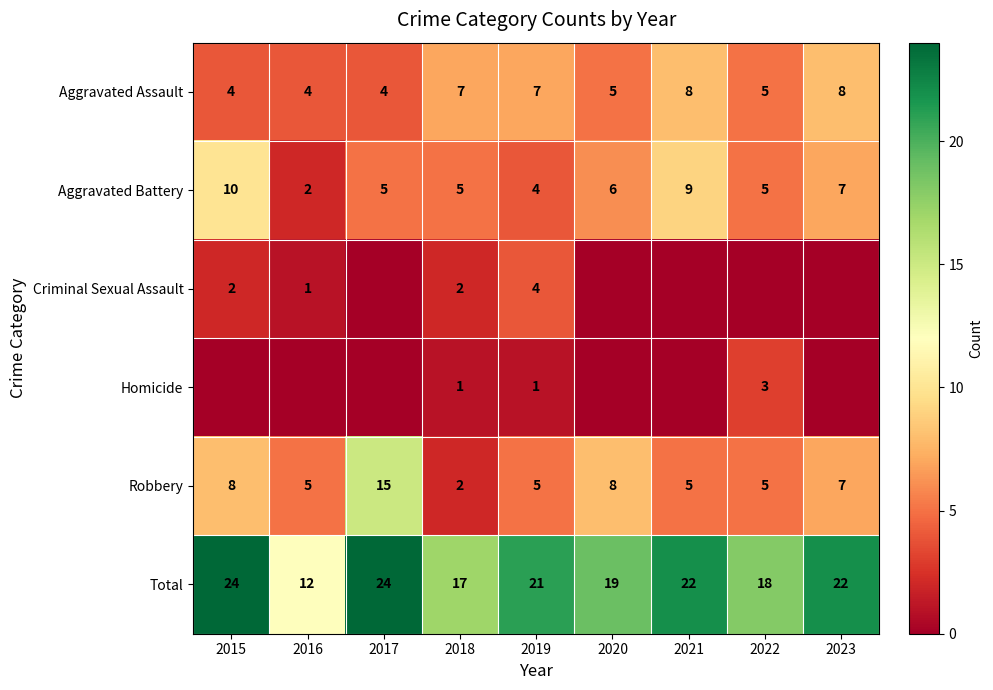

How many data points in Total are less than 21?

4